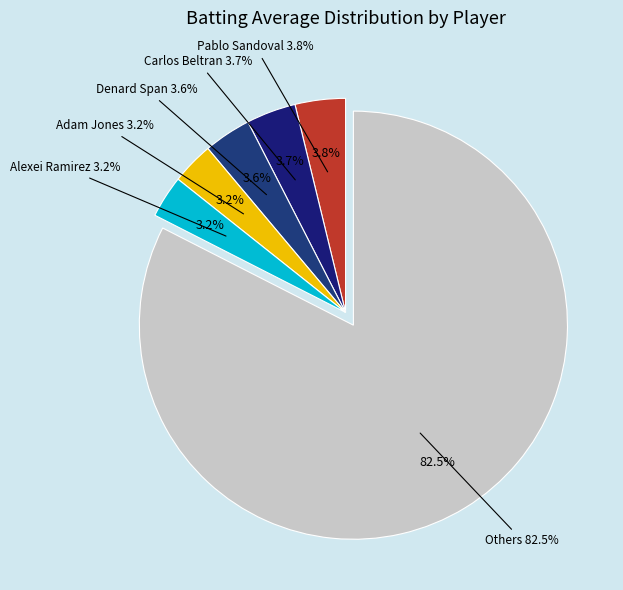

Does any single category account for the majority?

No